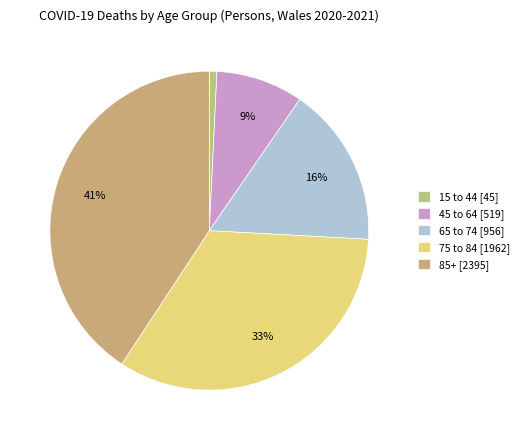

To the nearest percent, what is the difference between the largest and smallest slice percentages?

40%